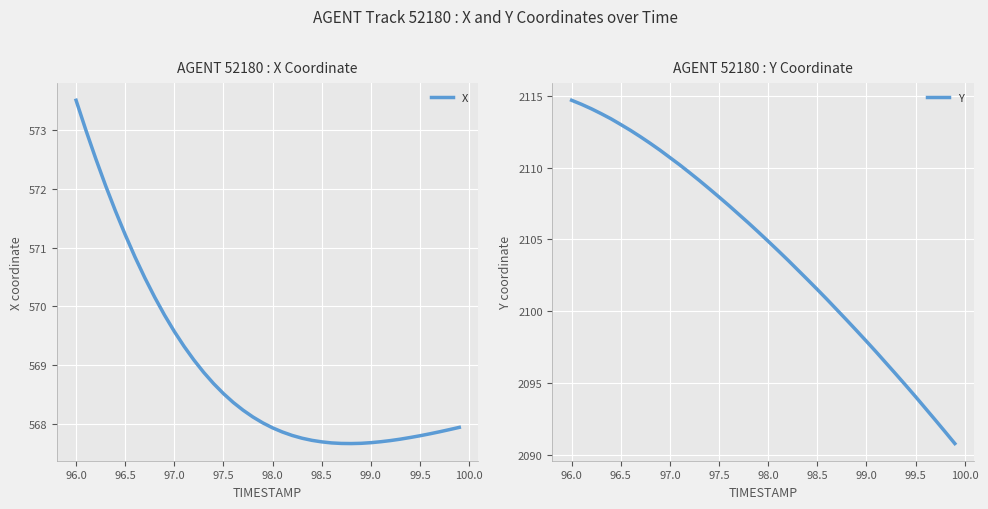

List the series in order of their peak value, lowest first.

X, Y